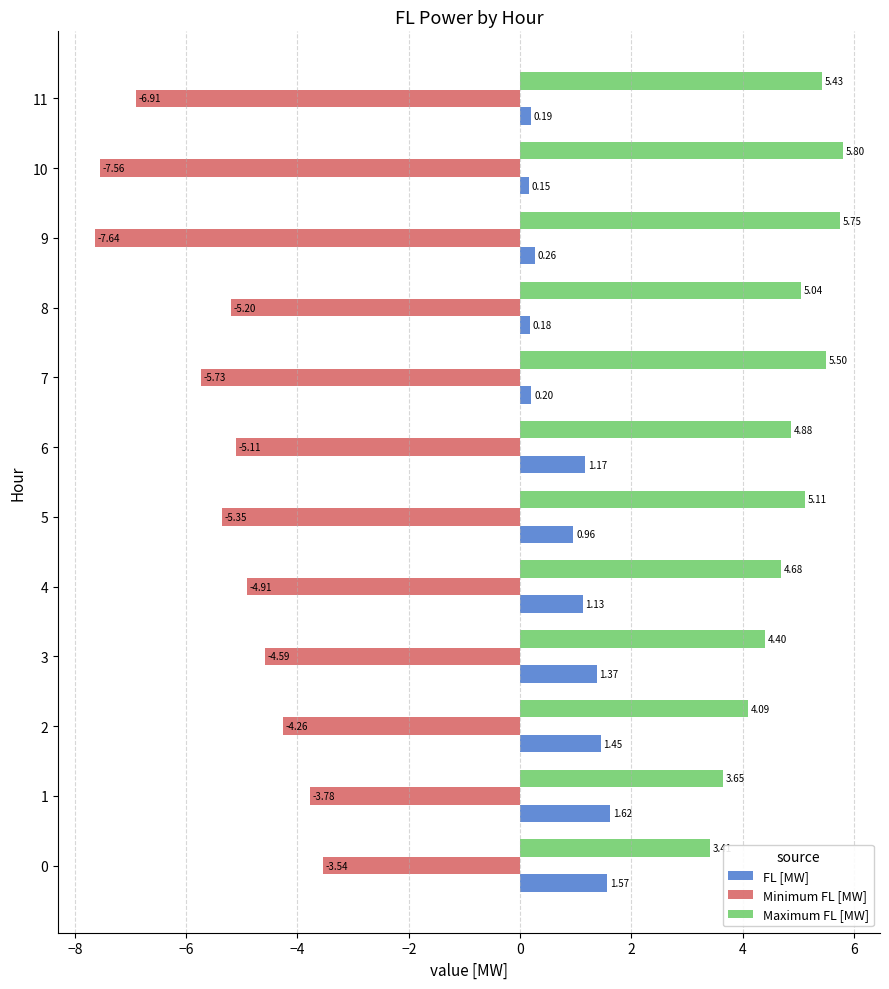

What is the total value across all series at 4?

0.9